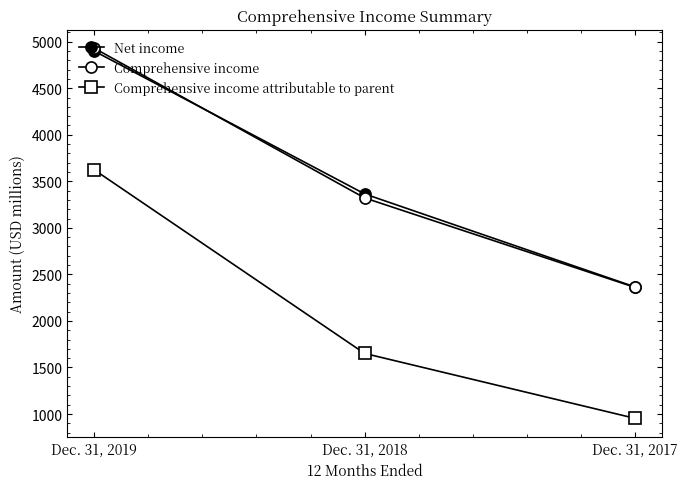

Read the Comprehensive income value at Dec. 31, 2019, to the nearest 50.

4950